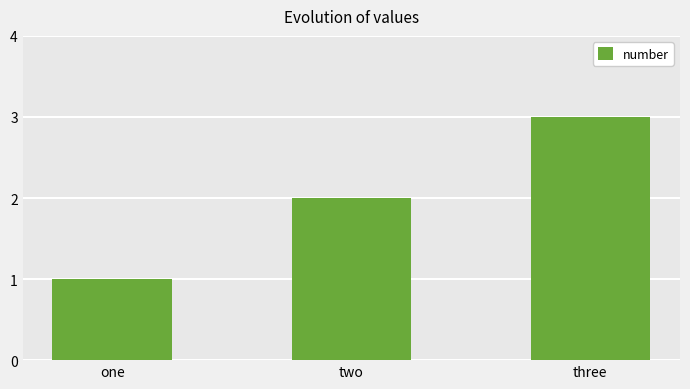

The value at two is 2. True or false?

True